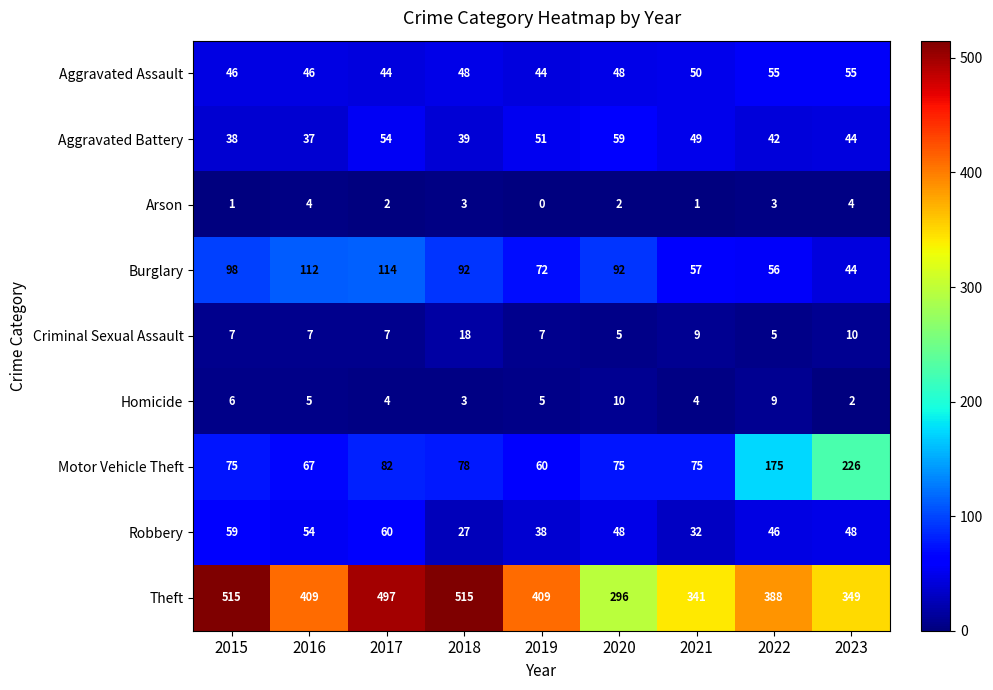

The value of Criminal Sexual Assault at 2018 is 18. True or false?

True